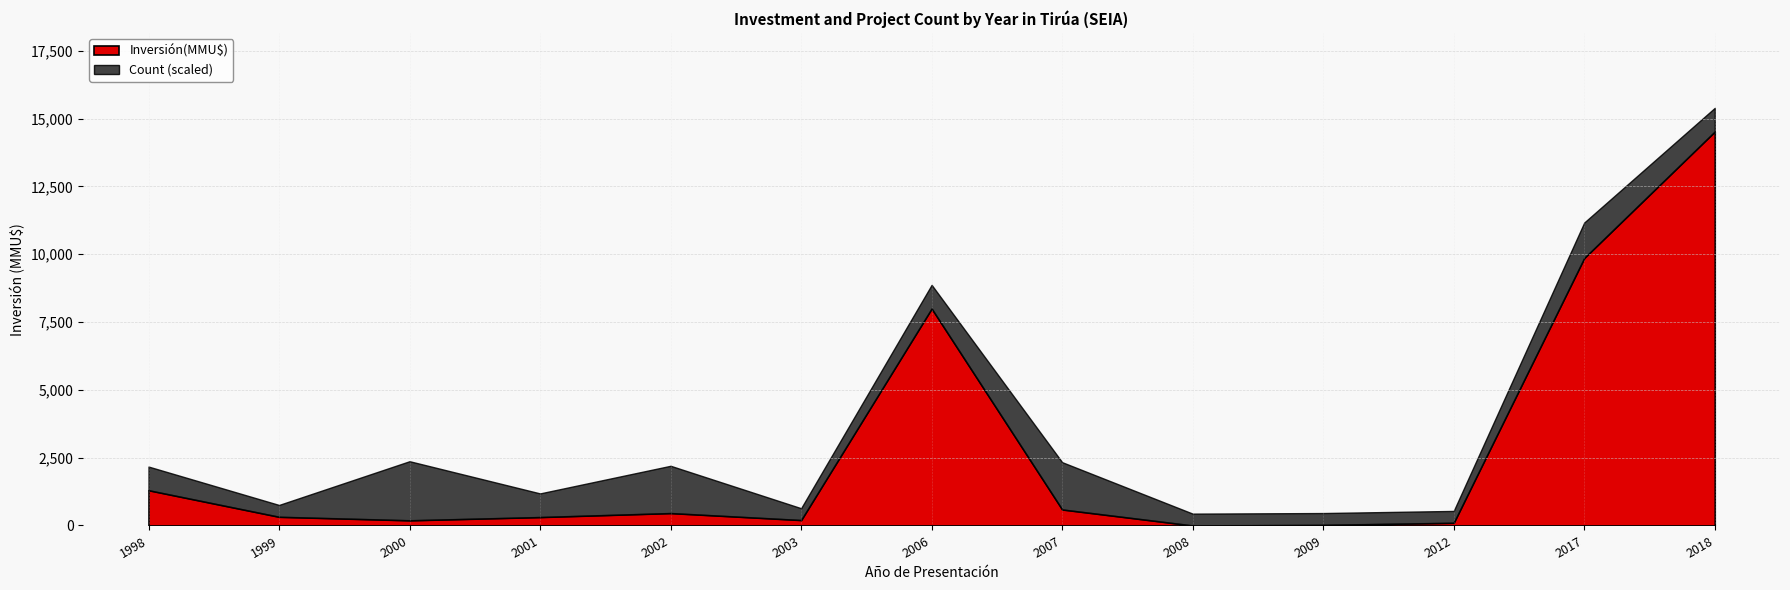

Is it true that Count equals 7 at 2007?

False